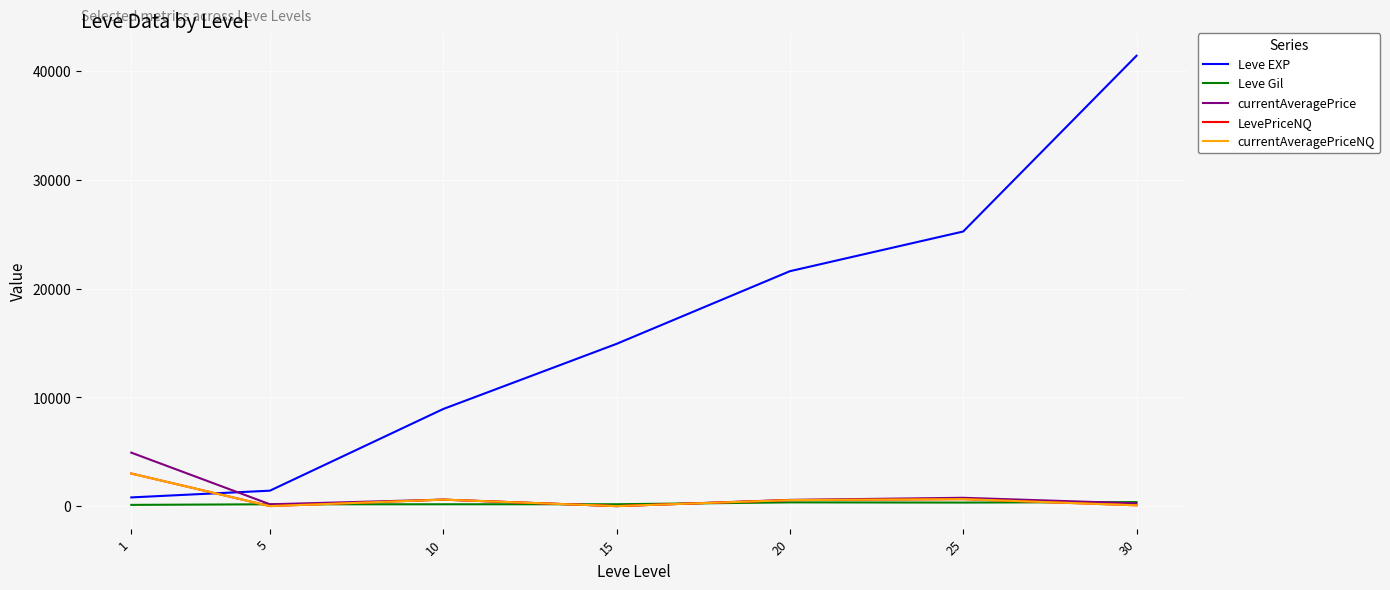

The value of Leve Gil at 5 is 169.0. True or false?

True